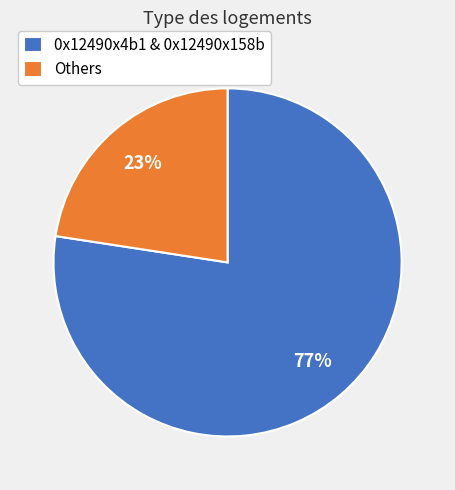

Which slice is the smallest?

Others